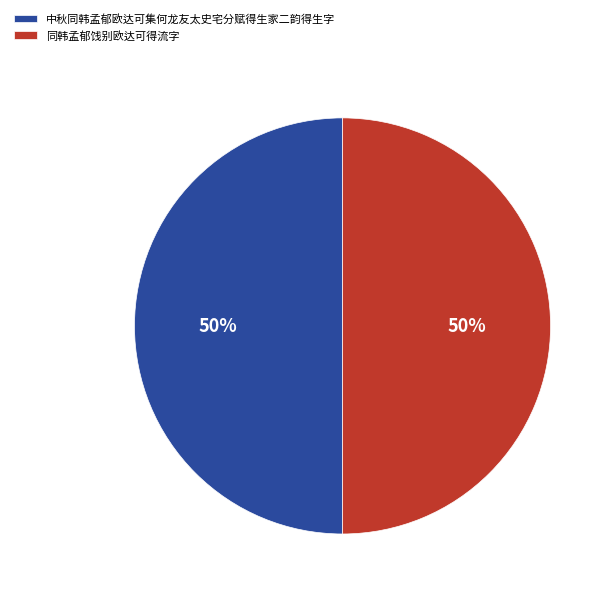

To the nearest percent, what portion does 同韩孟郁饯别欧达可得流字 represent?

50%